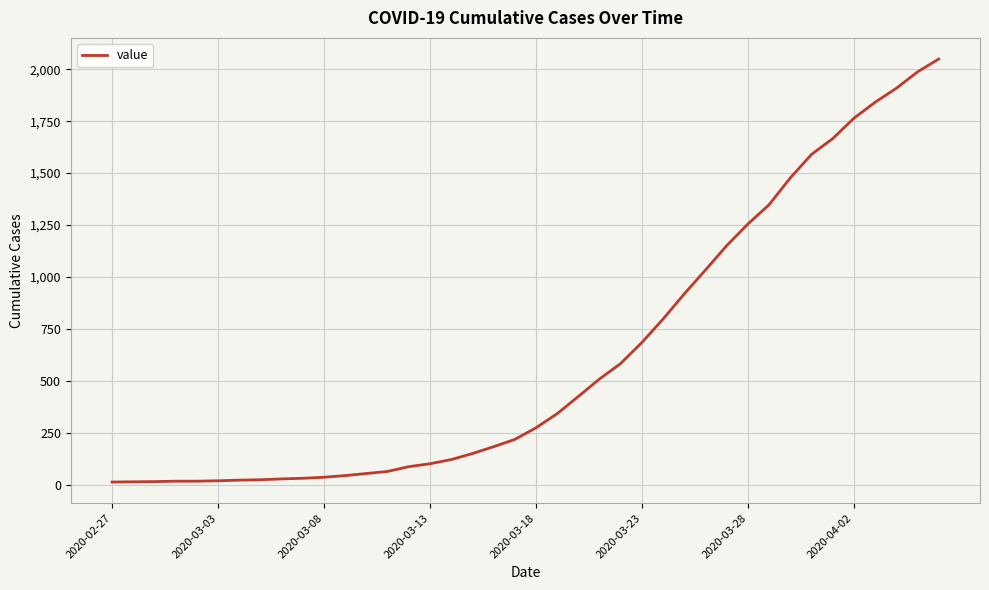

What is the difference between the maximum and minimum values?

2036